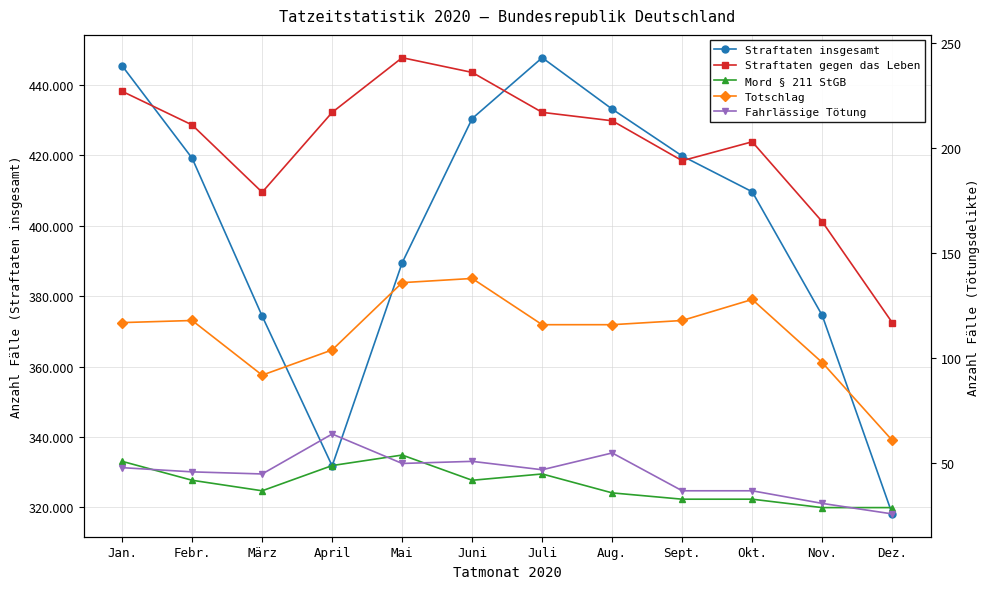

How many lines are shown in the chart?

5